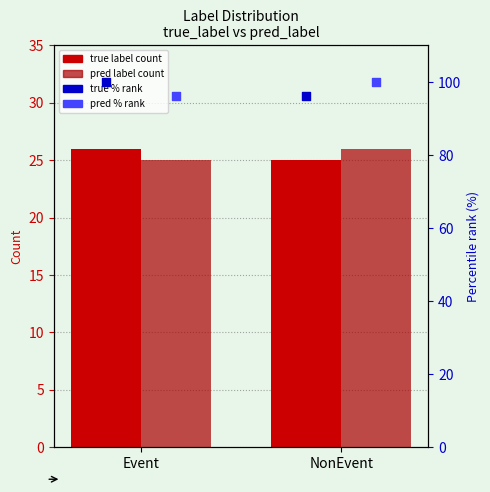

What are all the series names shown in the legend?

true label count, pred label count, true % rank, pred % rank